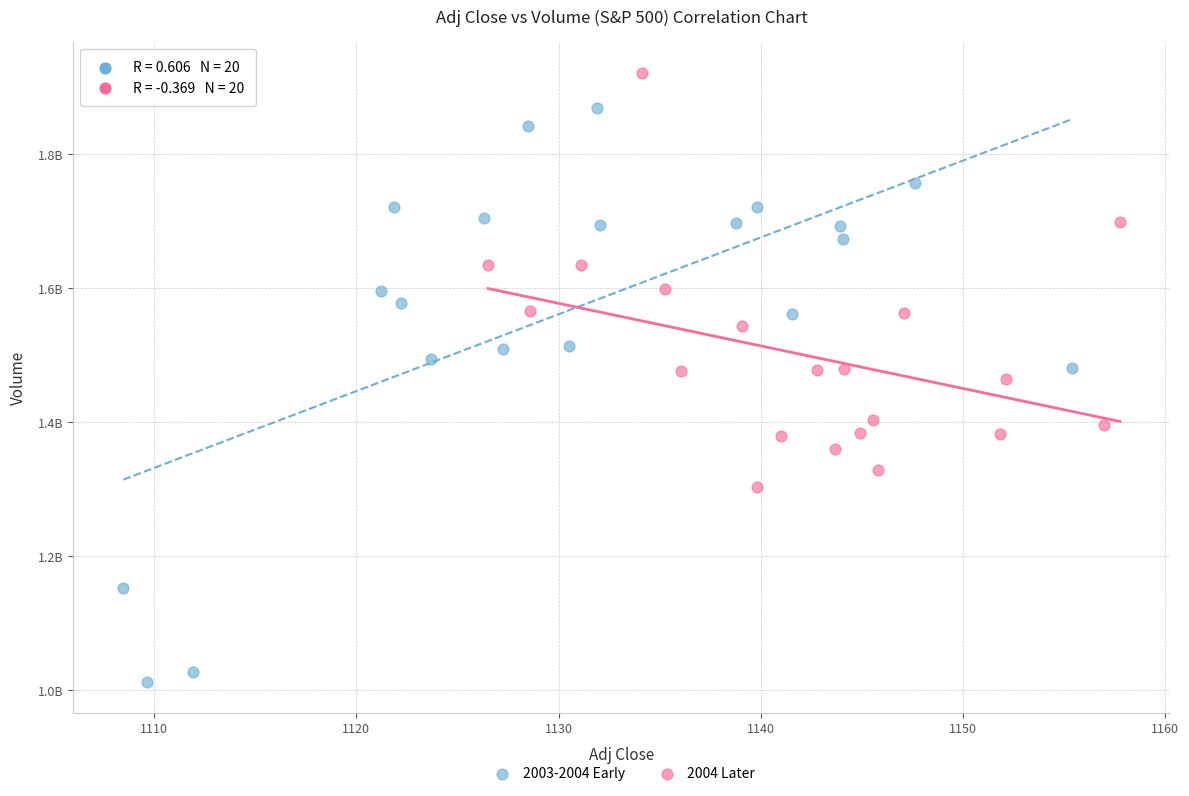

Which series contains the highest Y value?

2004 Later